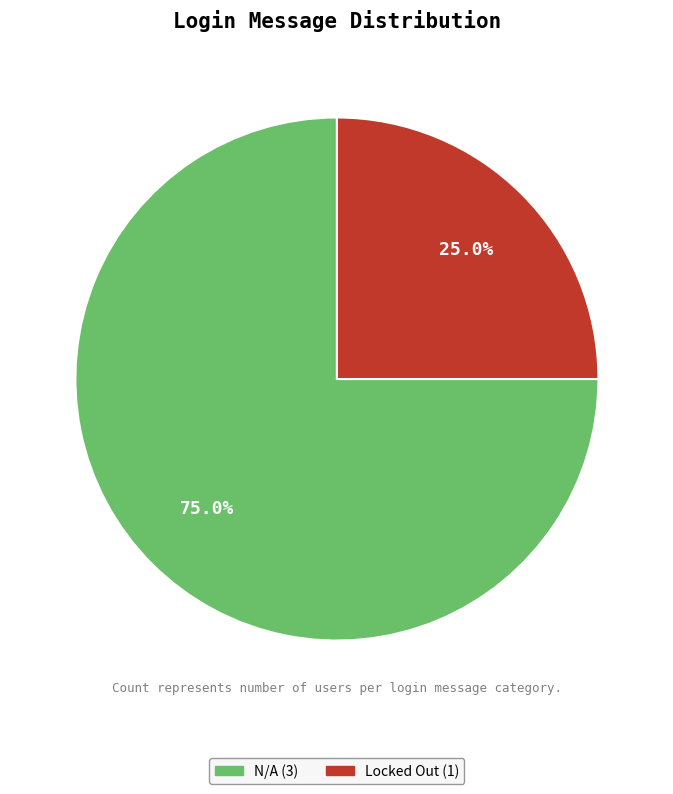

Is there a majority slice in this chart?

Yes